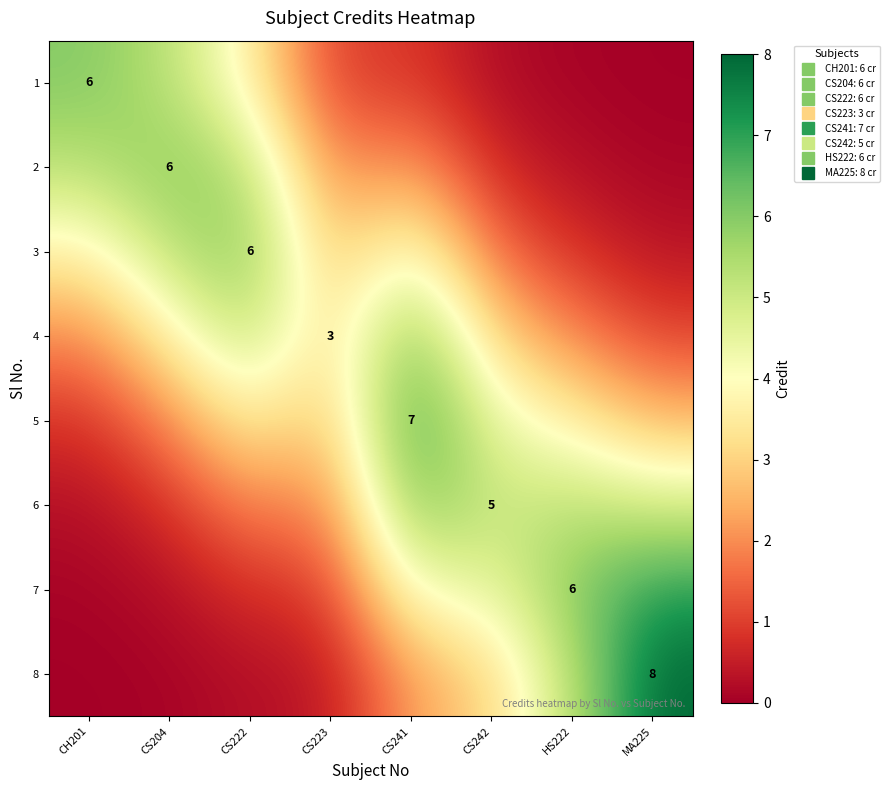

At which label does 8 reach its minimum?

CH201